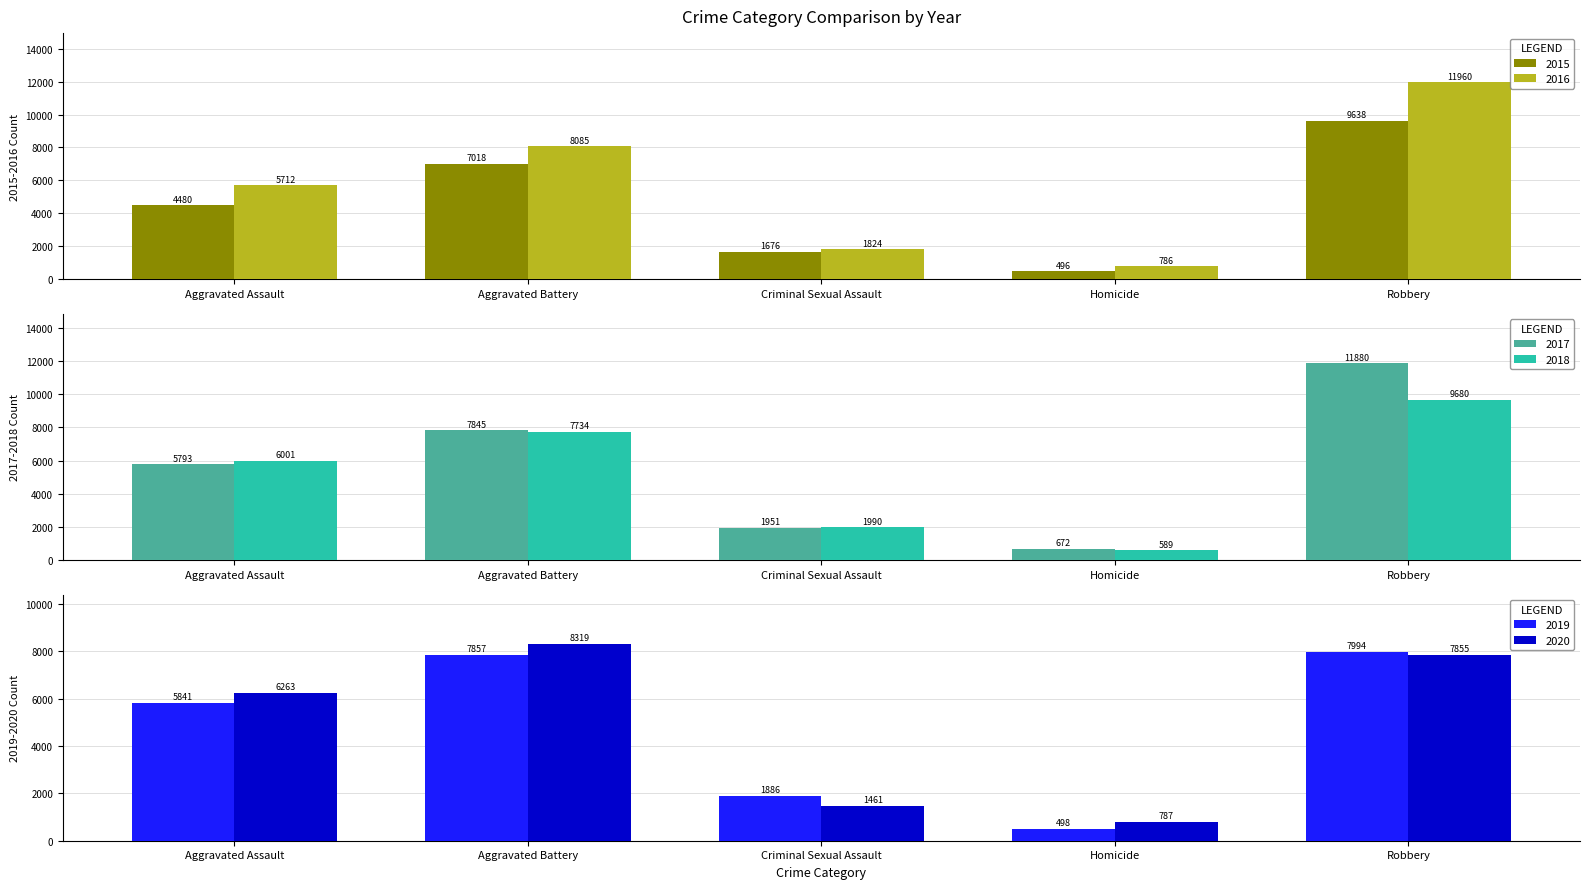

Is the value of 2019 at Aggravated Assault greater than the value of 2020 at Criminal Sexual Assault?

Yes